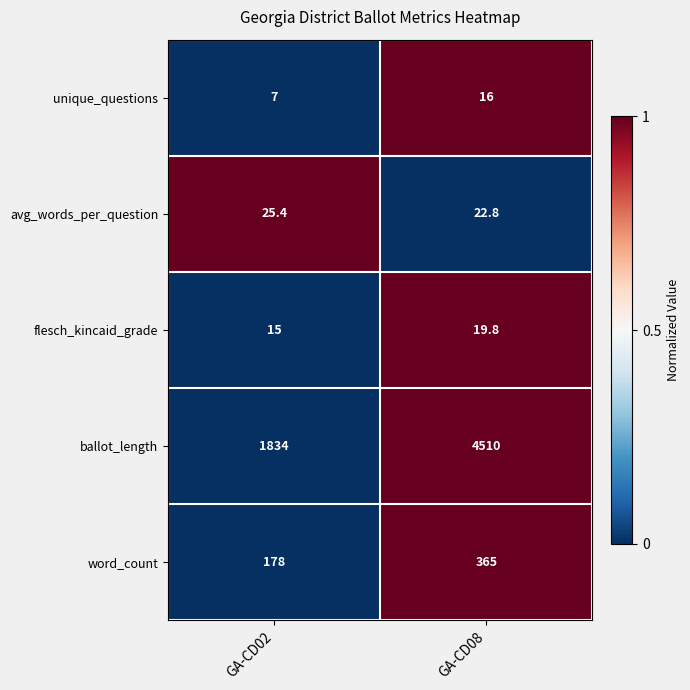

At which category is the sum across all series the highest?

GA-CD08